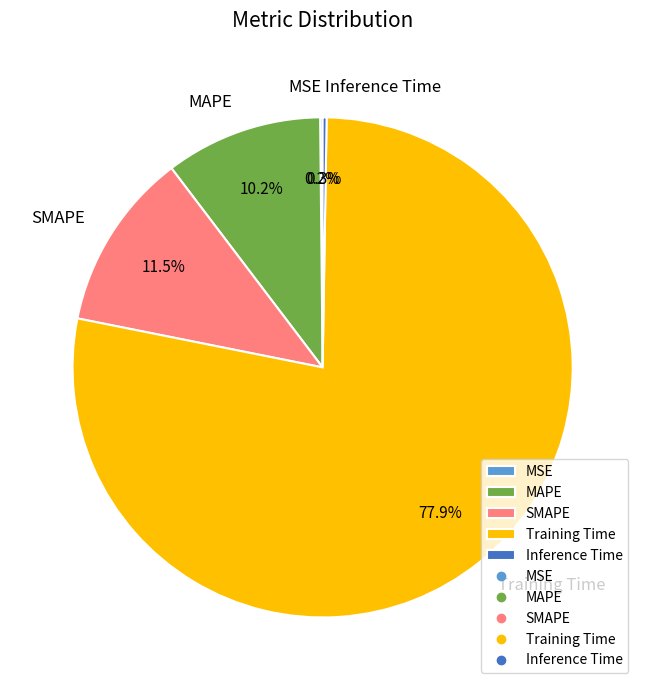

Is the sum of MAPE and Training Time greater than half?

Yes